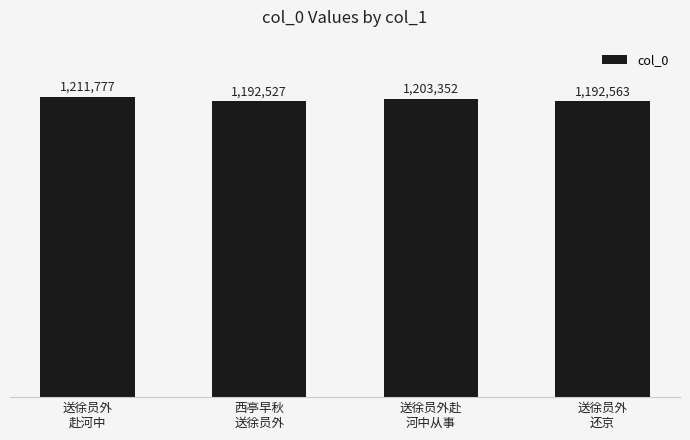

The chart shows a value of 275765 at 送徐员外
还京. True or false?

False